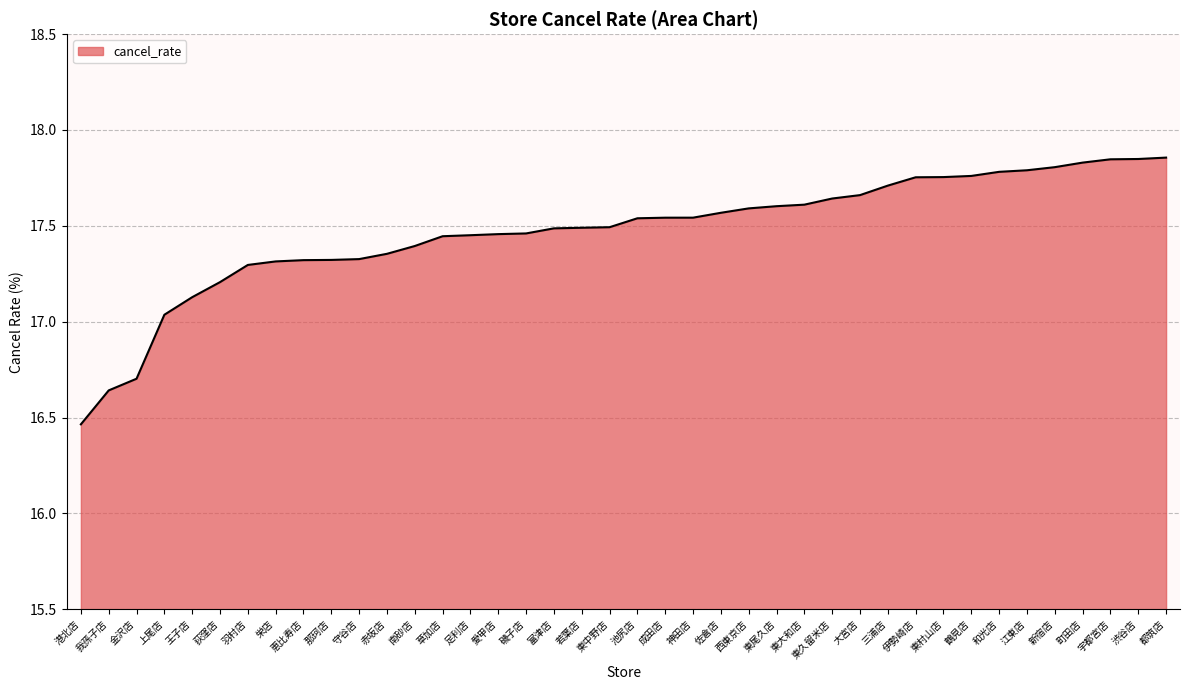

Which label corresponds to the smallest value in the chart?

港北店